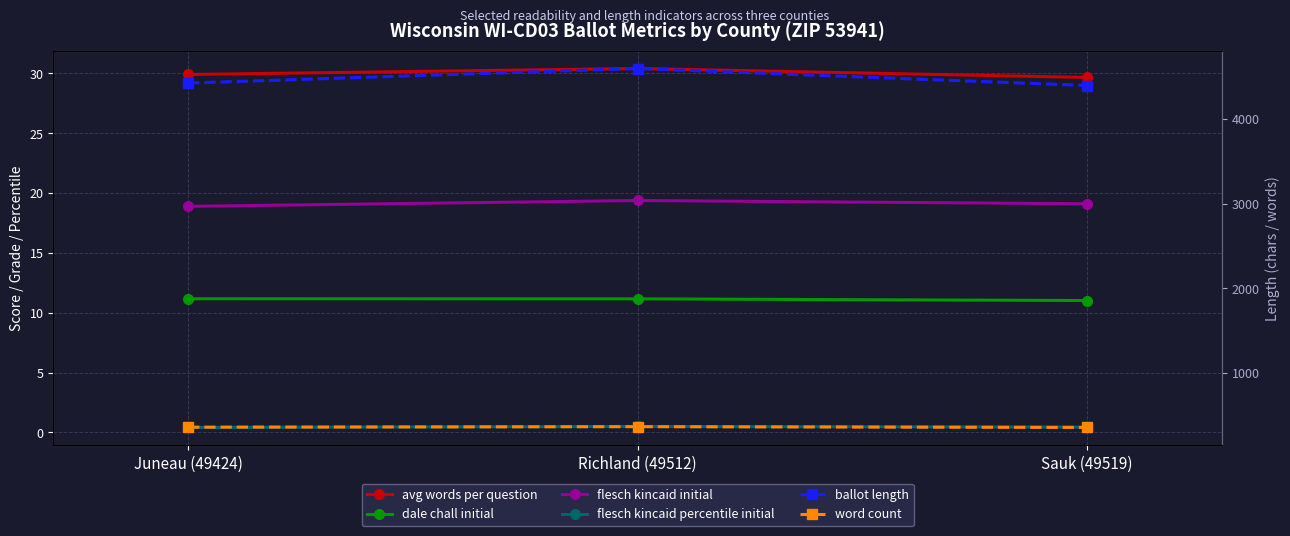

Count the number of categories in the chart.

3